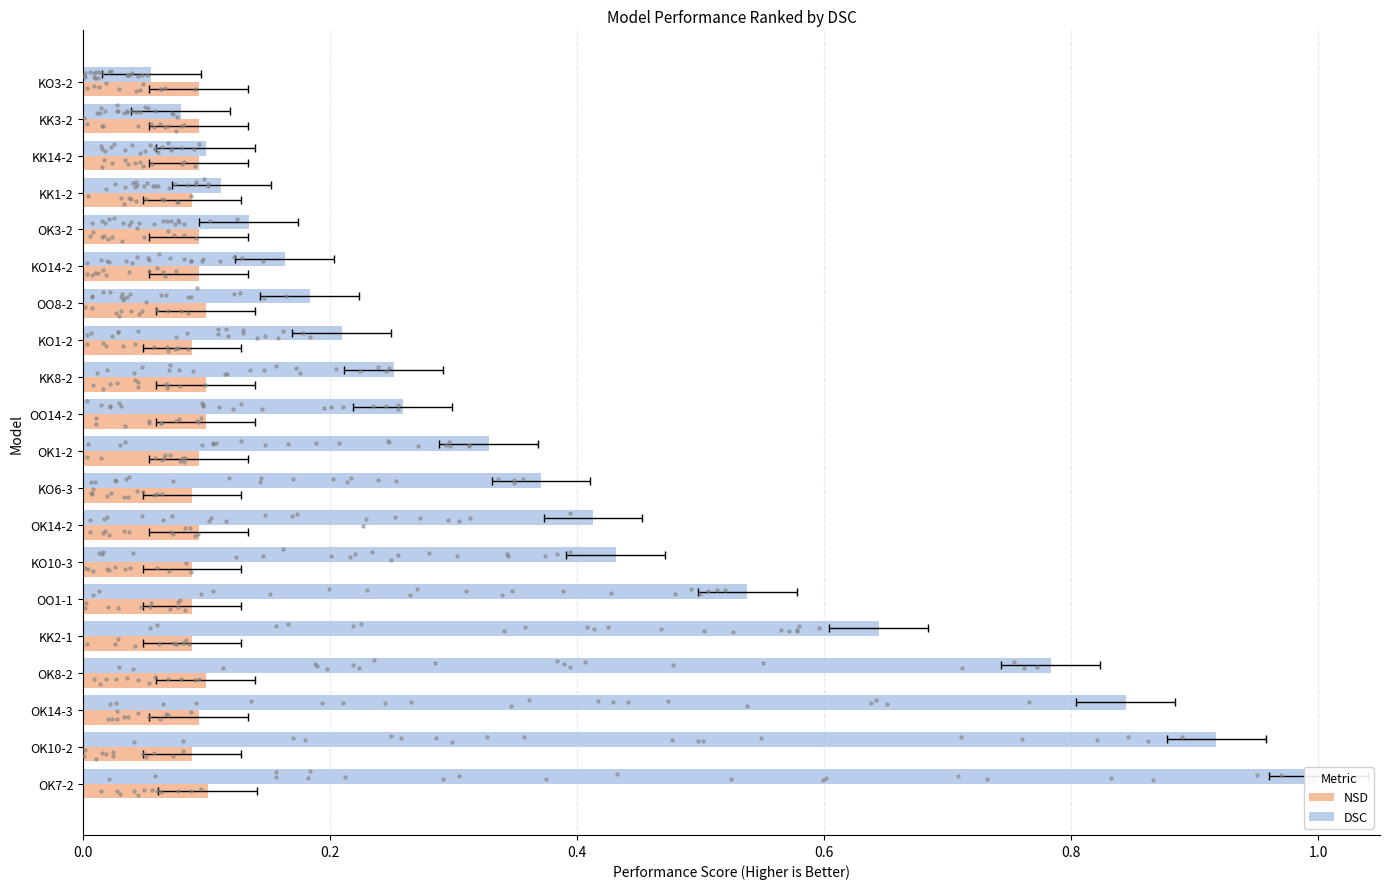

Which series has the largest Y range (max minus min)?

DSC